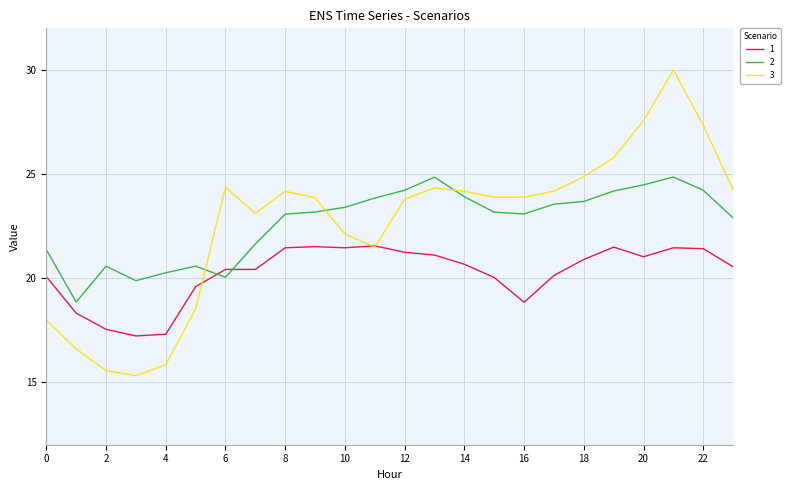

Which series has the widest spread of values?

3